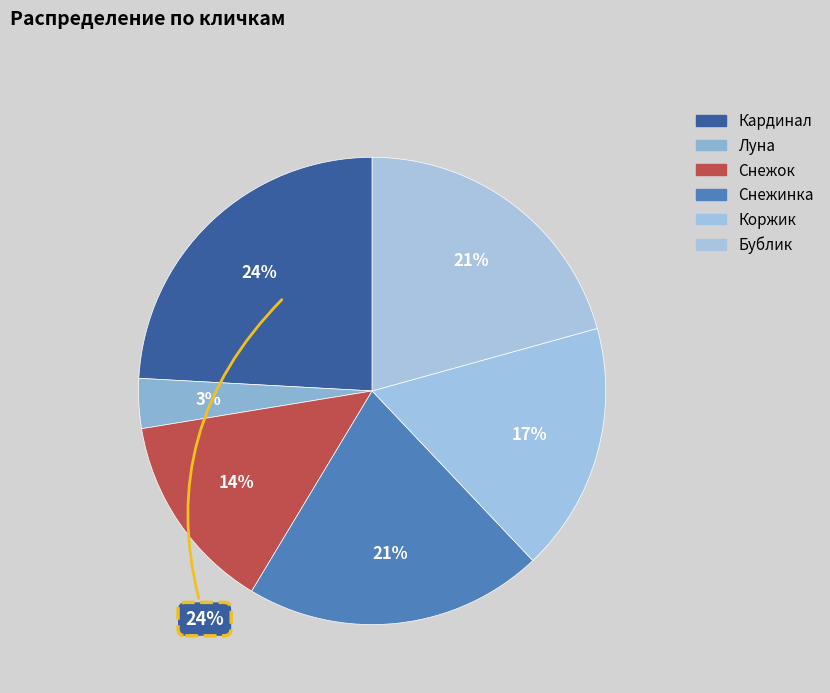

Is Бублик the majority of the pie?

No